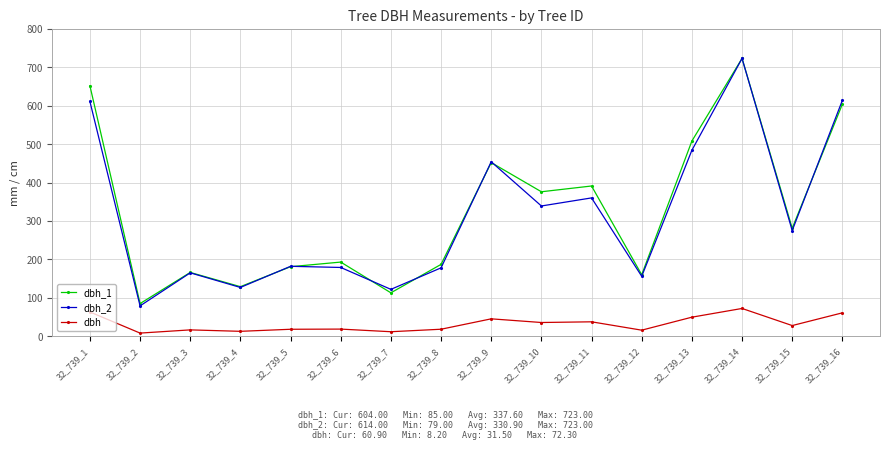

True or false: dbh_1 has more than 0 interior local peaks.

True